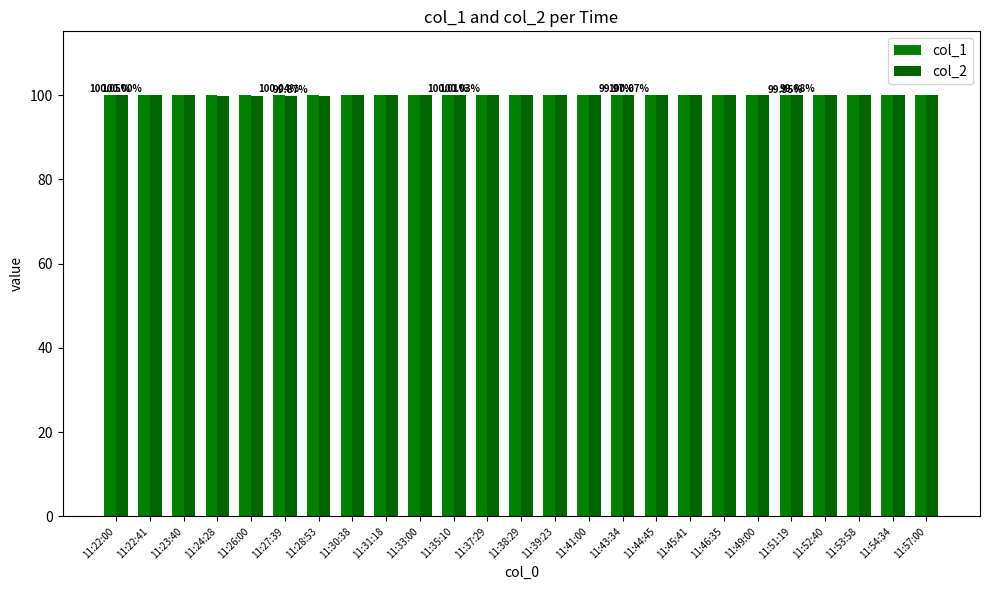

What is the difference between the maximum and minimum values in the col_2 series?

0.3